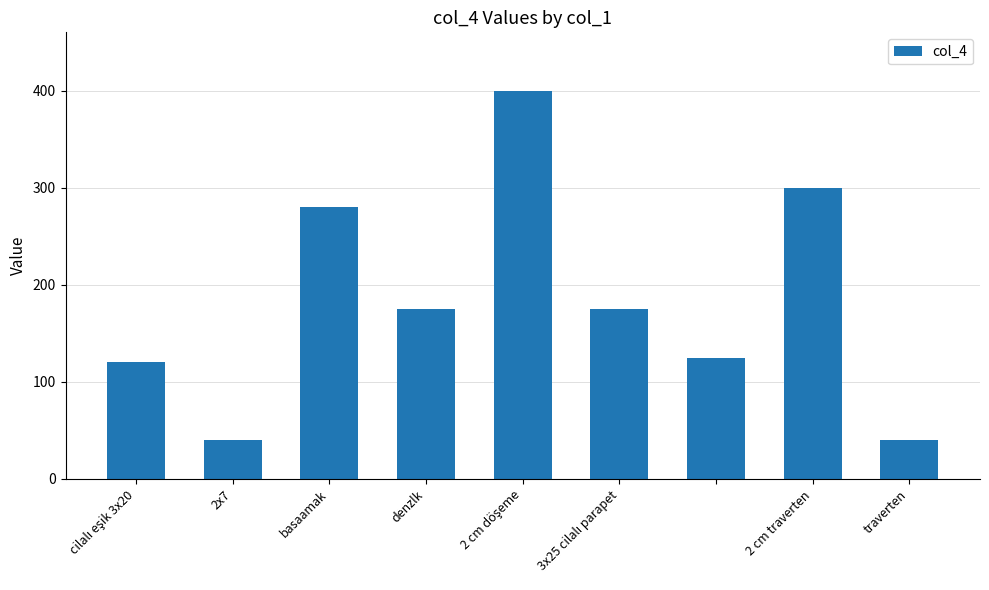

What is the minimum value shown in the chart?

40